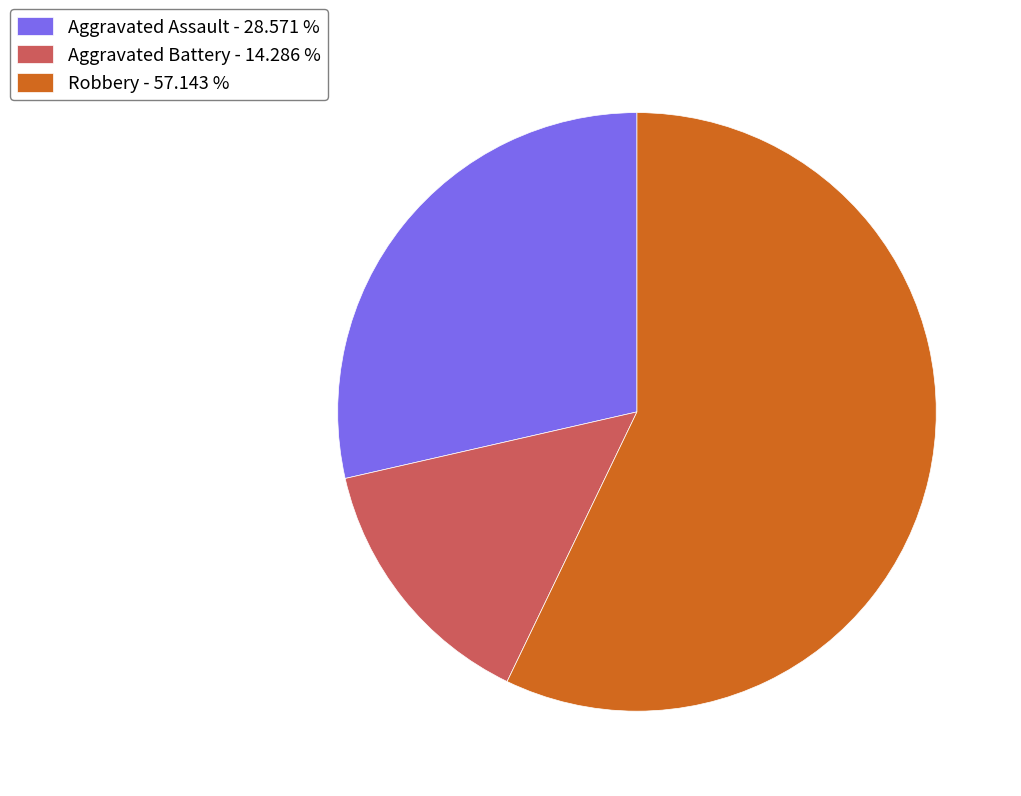

The Robbery slice represents 57% of the pie. True or false?

True